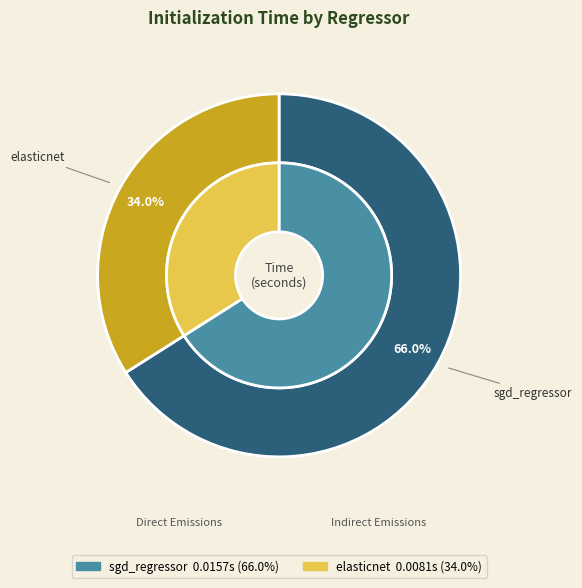

Count the number of slices in the pie.

2